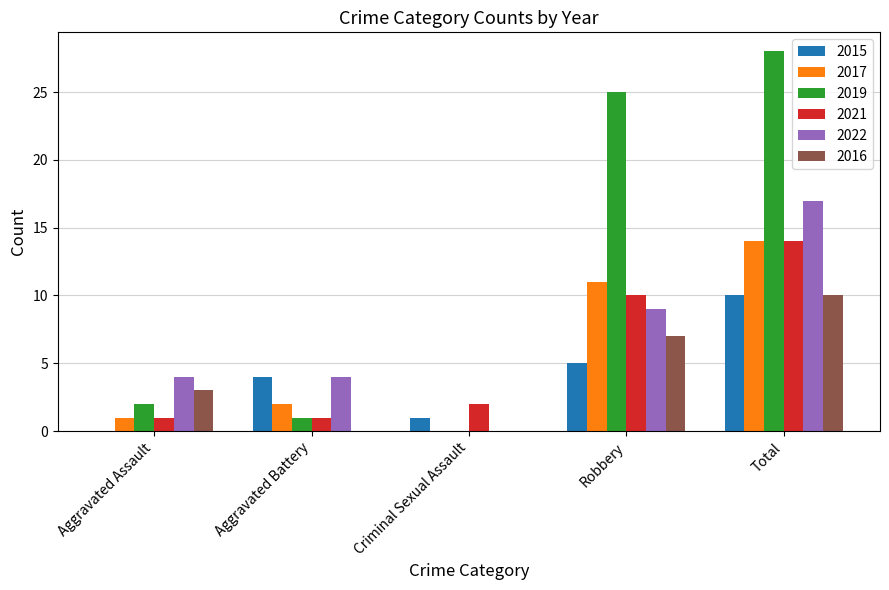

Is it true that 2022 equals 28 at Total?

False